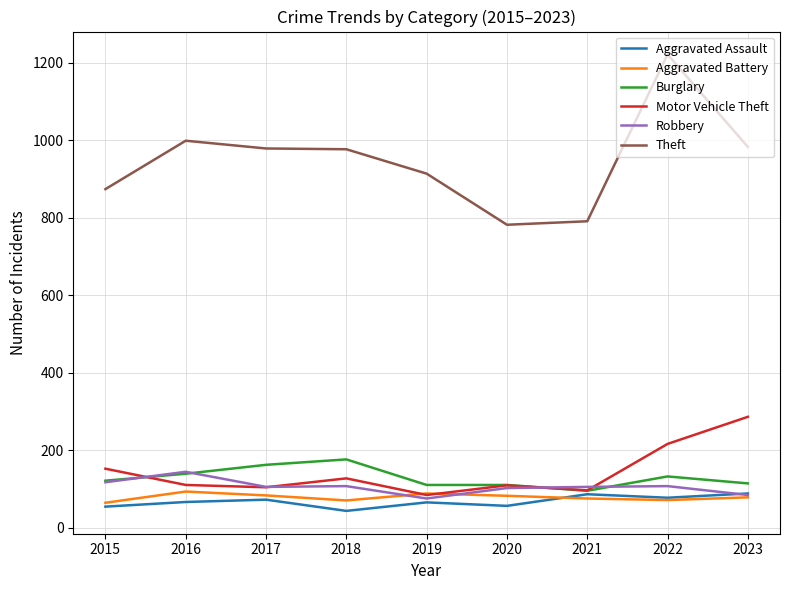

What is the approximate value of Burglary at 2017?

162